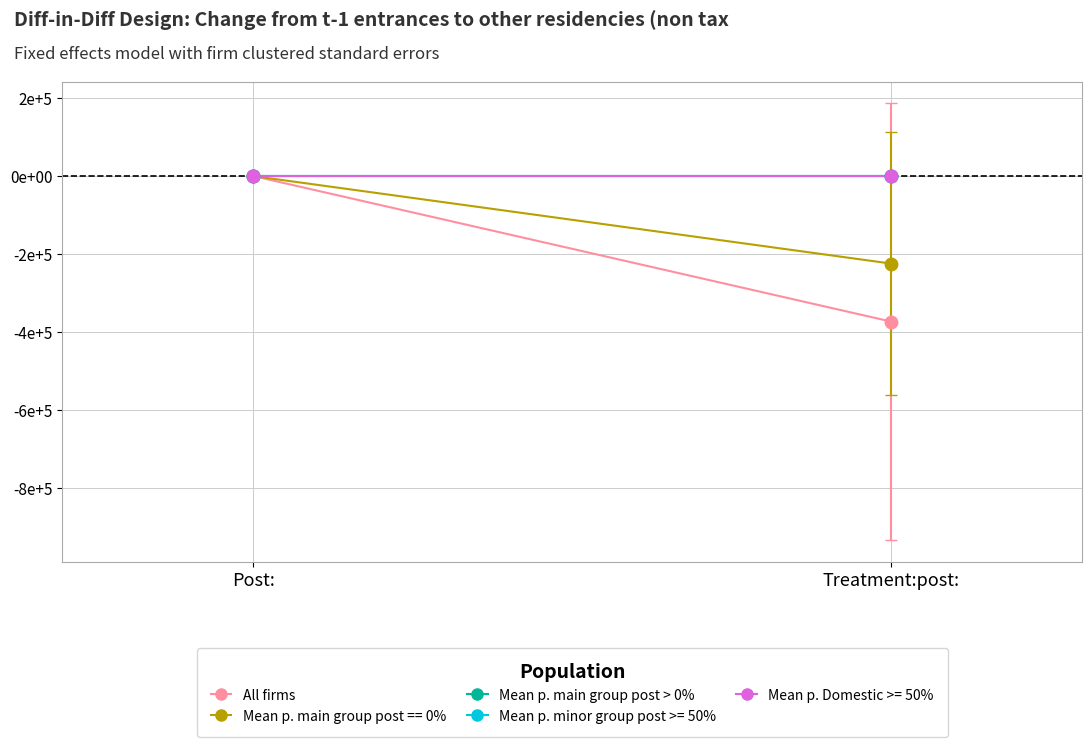

Rank the series at Treatment:post: from highest to lowest value.

Mean p. main group post > 0%, All firms